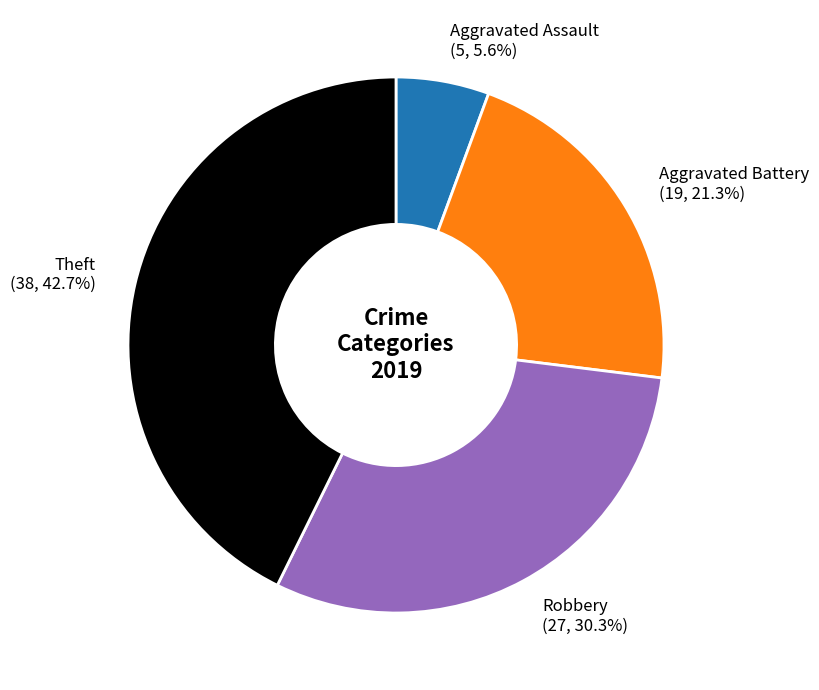

What percentage is the Aggravated Assault slice, to the nearest percent?

6%